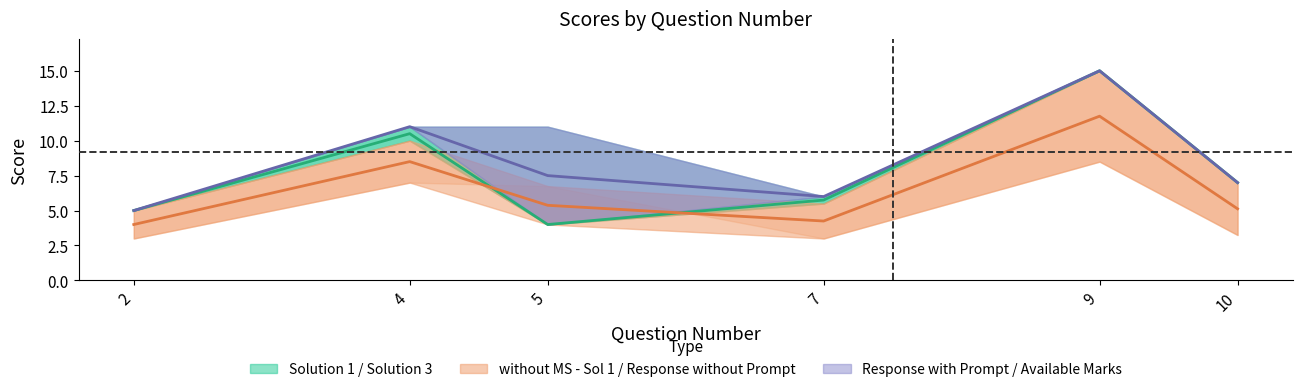

Is it true that Solution 1 equals 8.7 at 2?

False